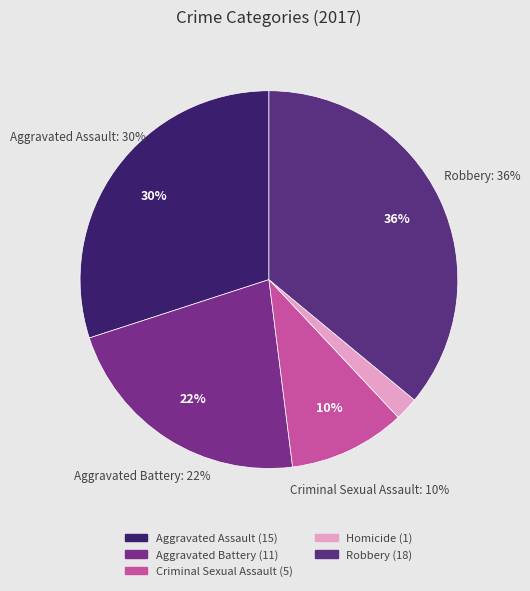

Count the number of slices in the pie.

5